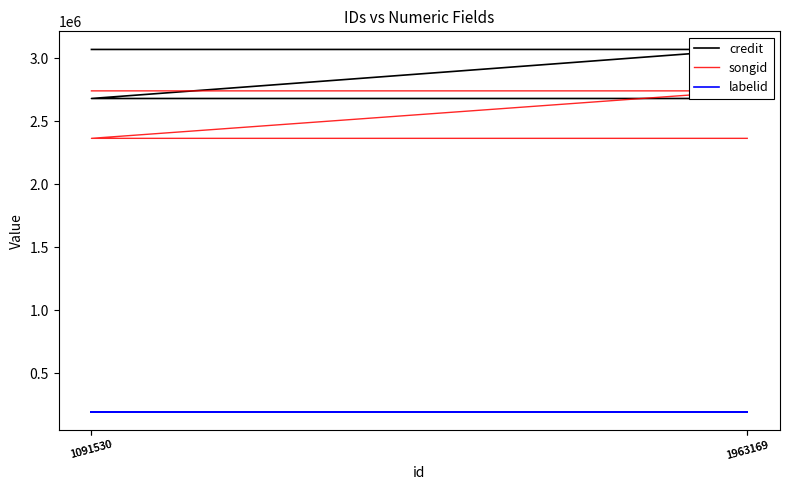

Which series has the largest total across all categories?

credit